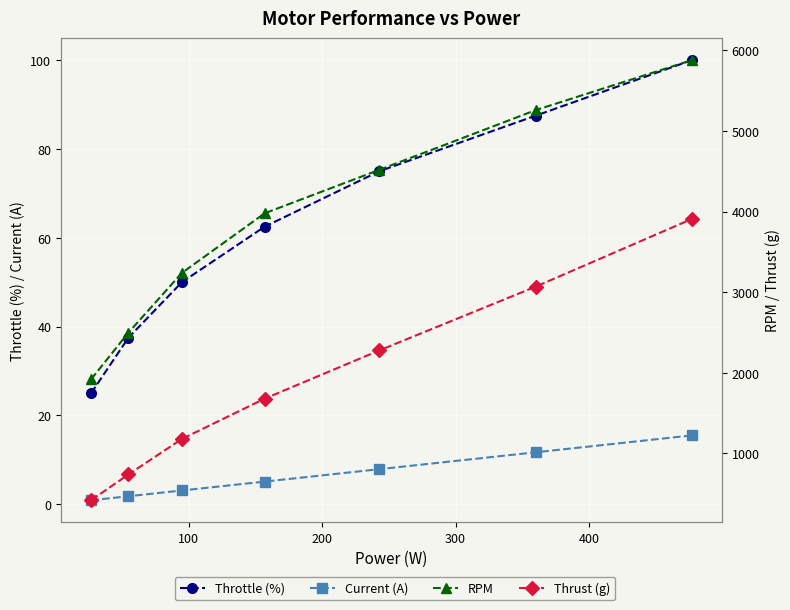

What is the difference between the maximum and minimum values in the Current (A) series?

14.6